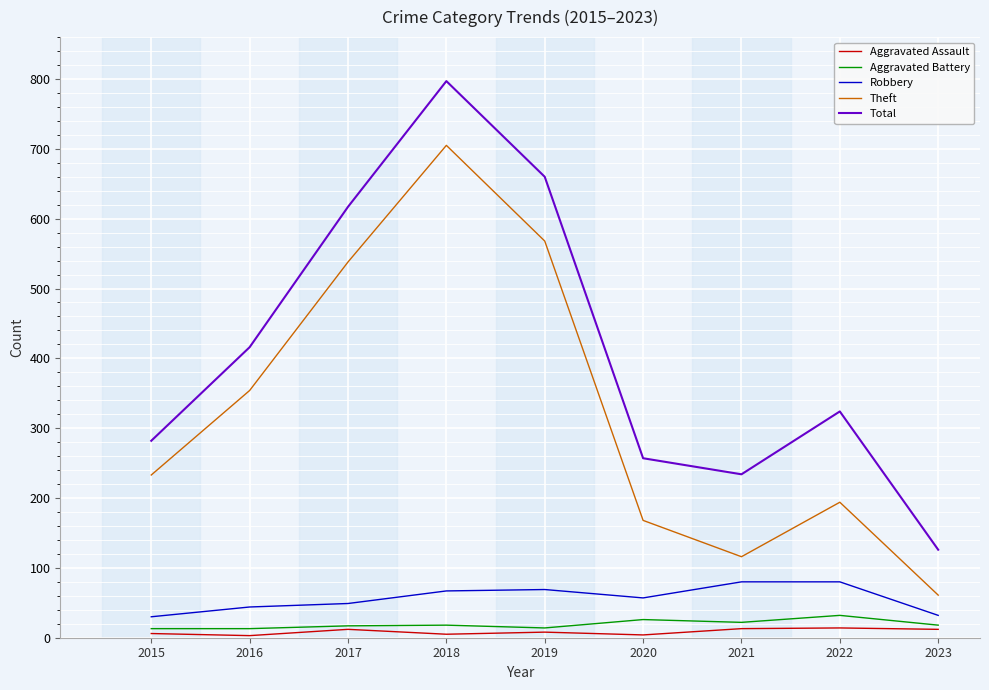

How many categories are shown in the chart?

9